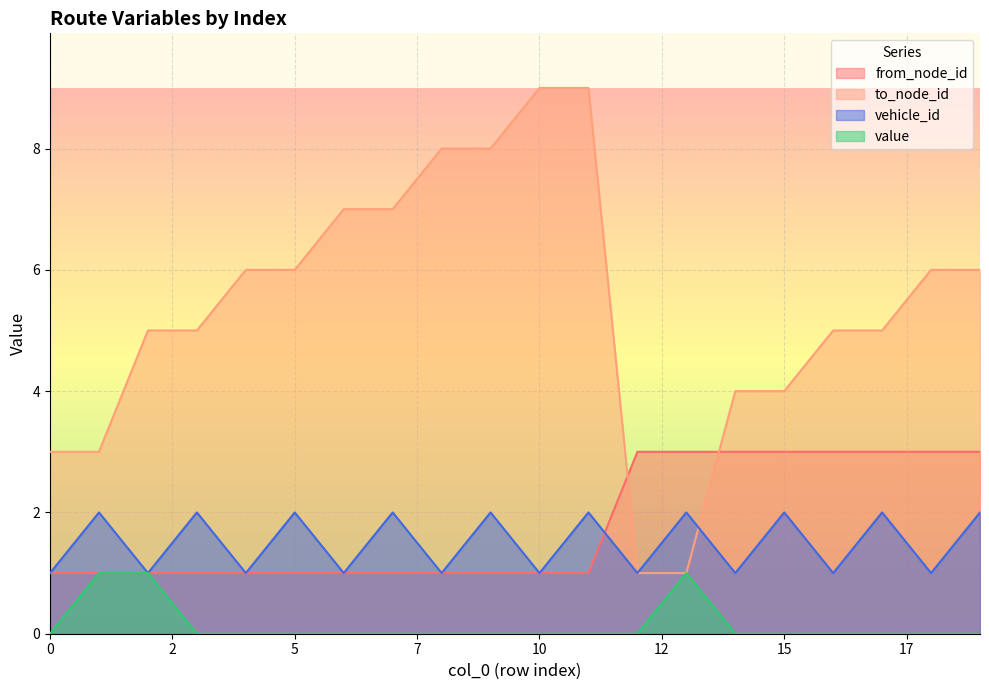

Rank the series by their maximum value, from lowest to highest.

value, vehicle_id, from_node_id, to_node_id